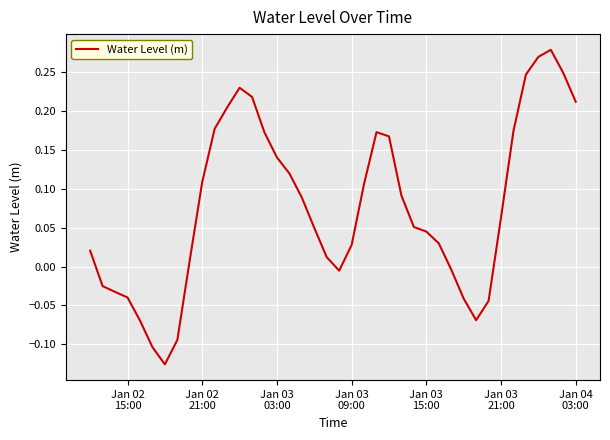

What is the difference between the maximum and minimum values?

0.4